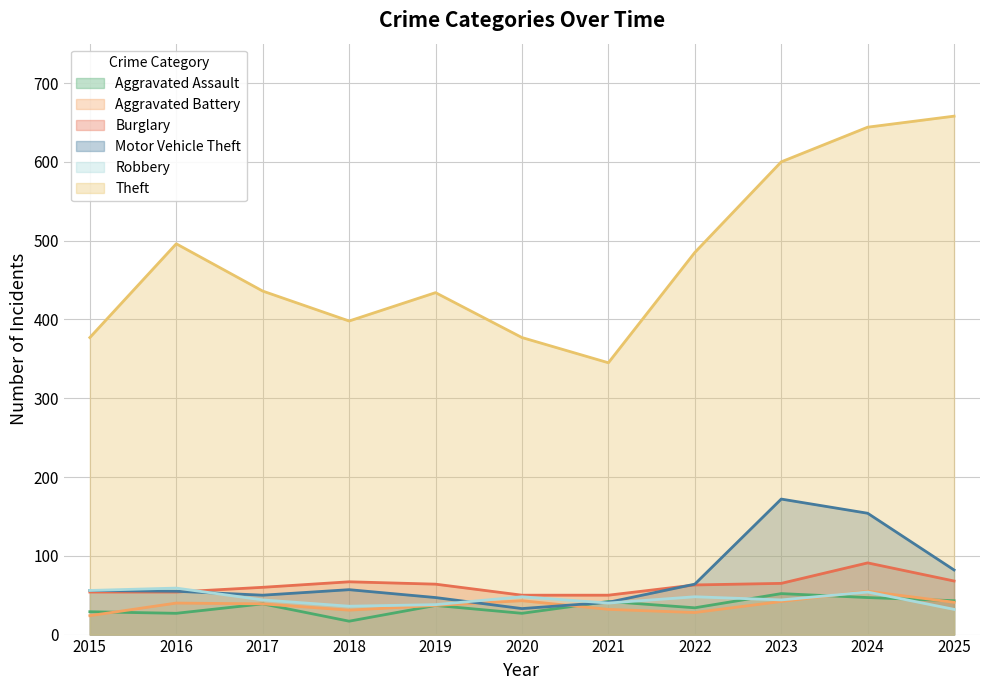

What is the value of the Motor Vehicle Theft point at the 3rd from the left?

50